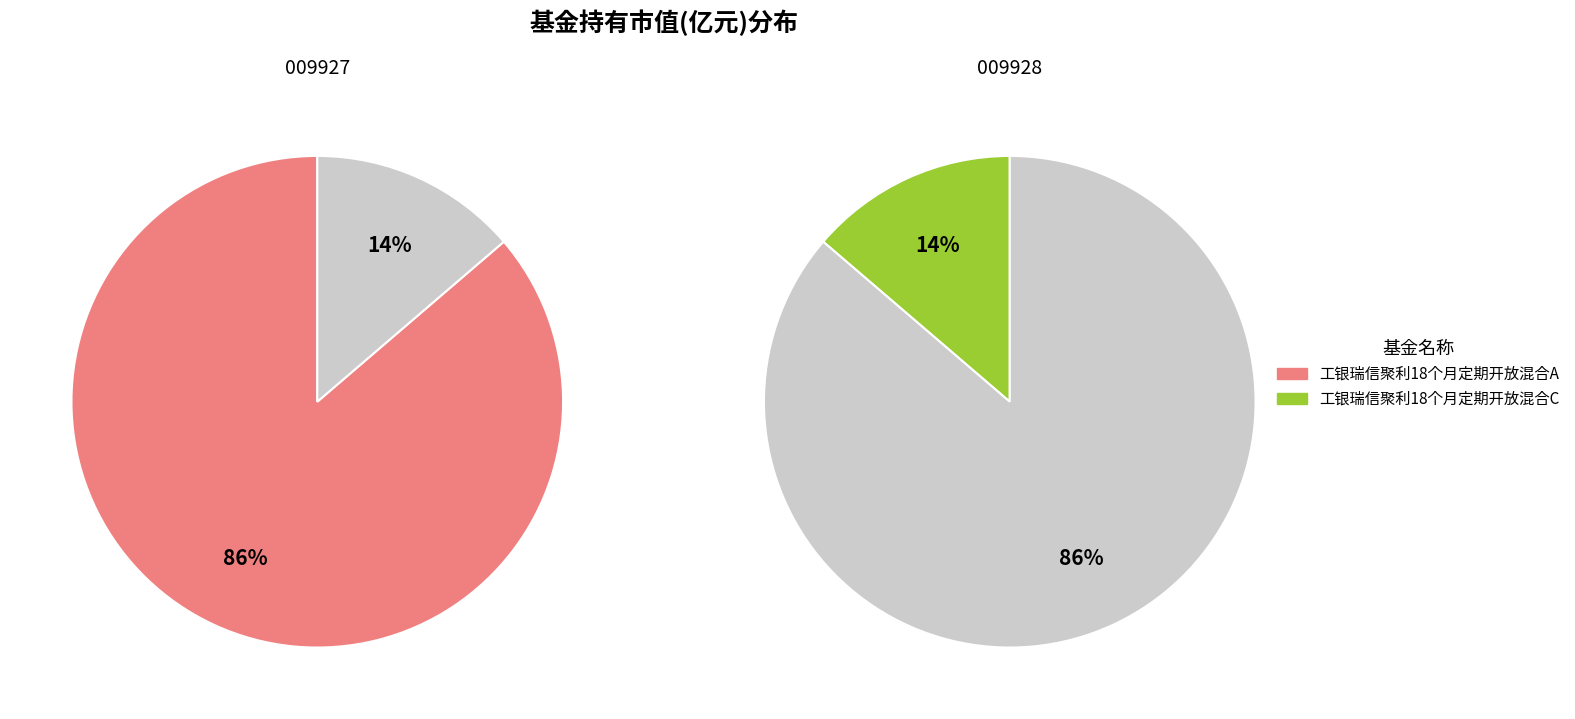

Does 工银瑞信聚利18个月定期开放混合C represent more than half of the total?

No